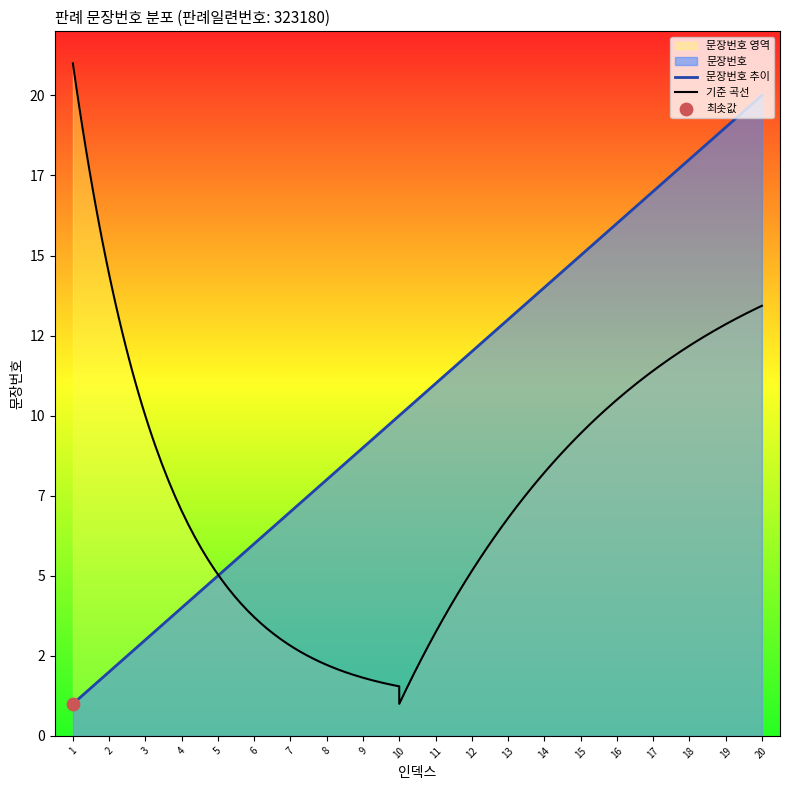

Approximately how many times larger is the value at 18 compared to 10?

1.8